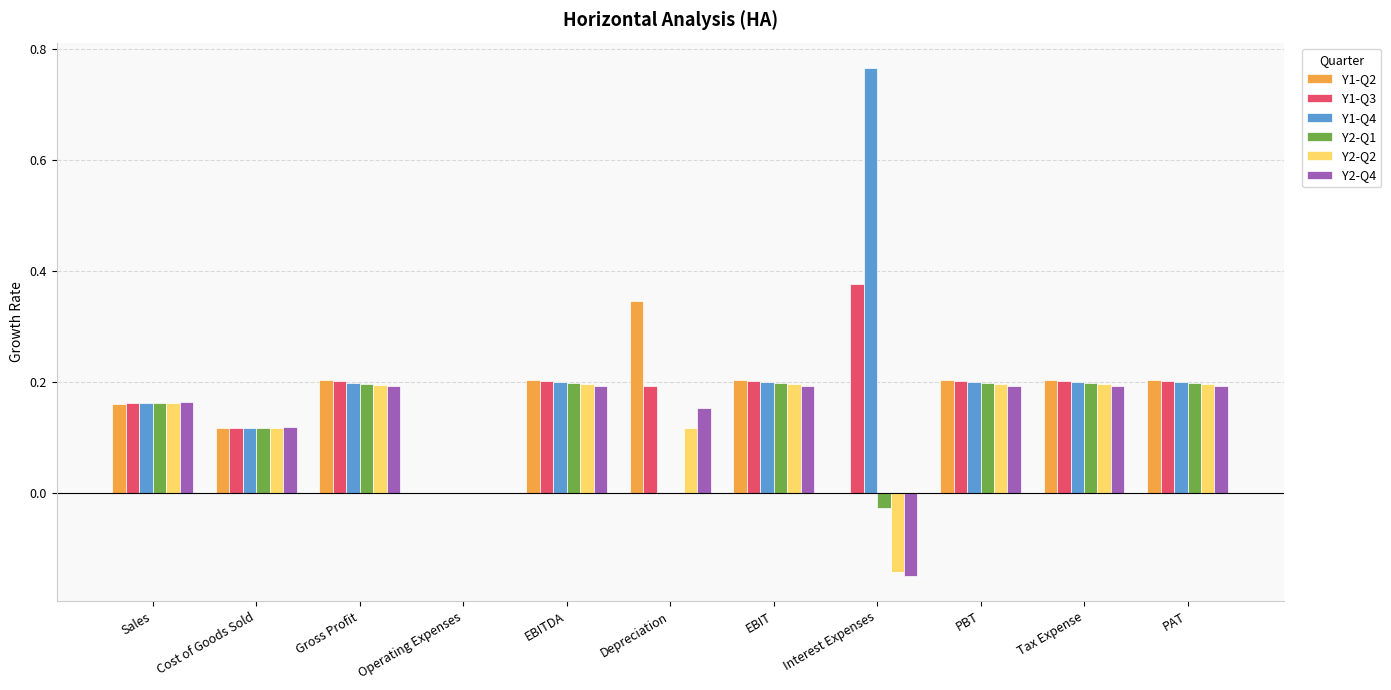

Which series changed the most between Cost of Goods Sold and Operating Expenses?

Y2-Q4